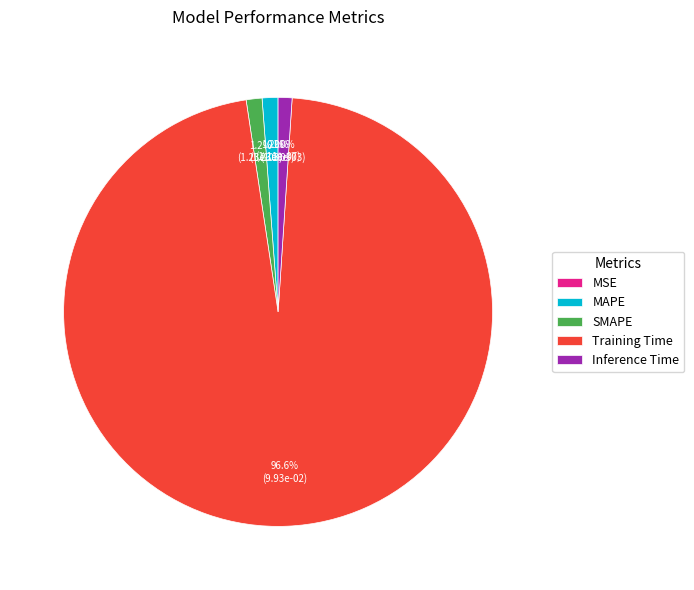

Which category has the biggest portion of the pie?

Training Time